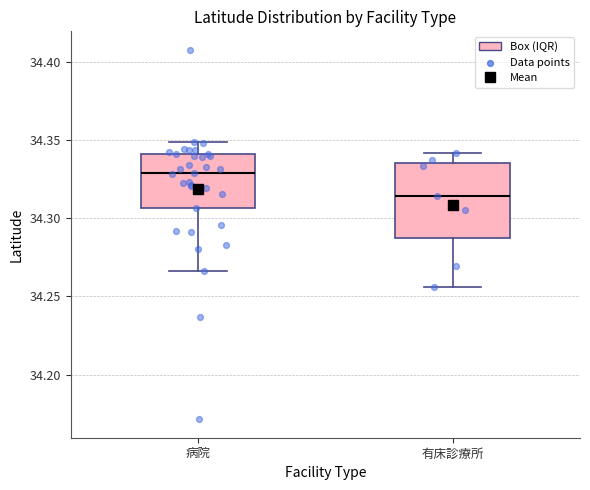

Which box is the tallest, from its lower edge to its upper edge?

有床診療所